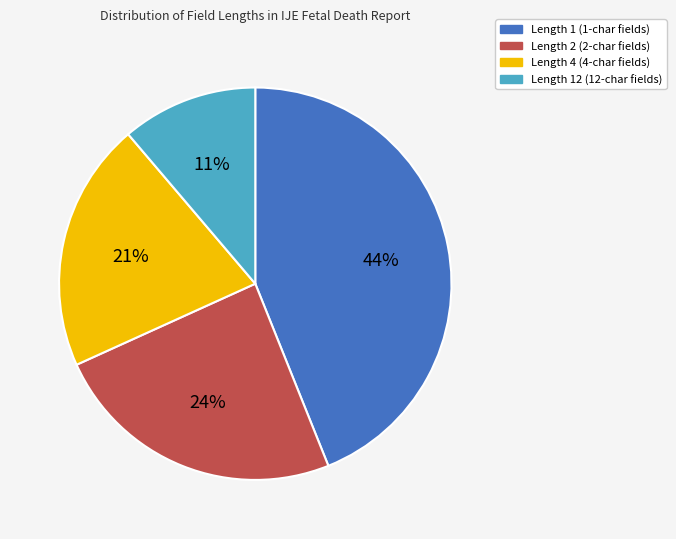

Do Length 12 (12-char fields) and Length 2 (2-char fields) together represent more than half of the pie?

No